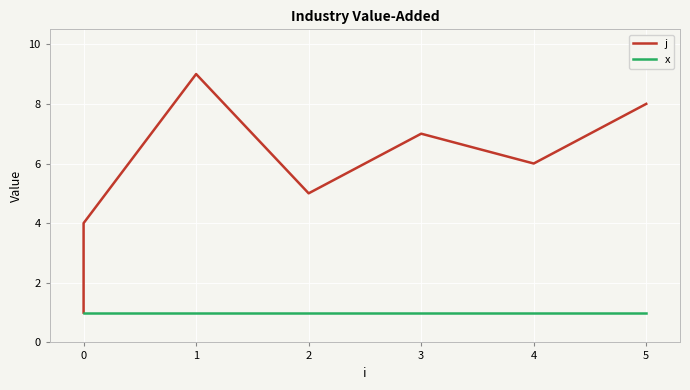

True or false: x has a value of 2 at 6.

False